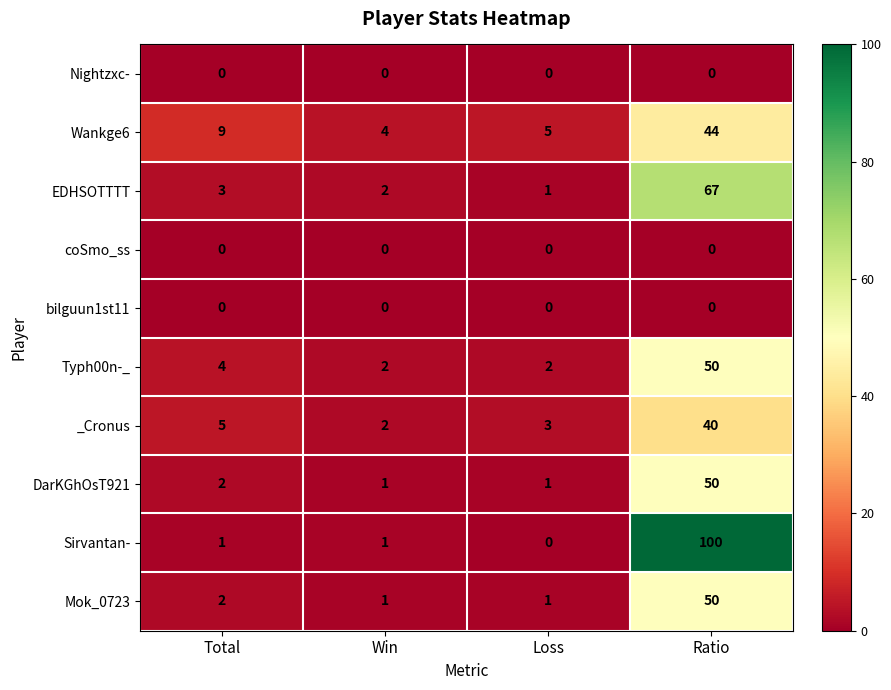

At which category is the sum across all series the highest?

Ratio